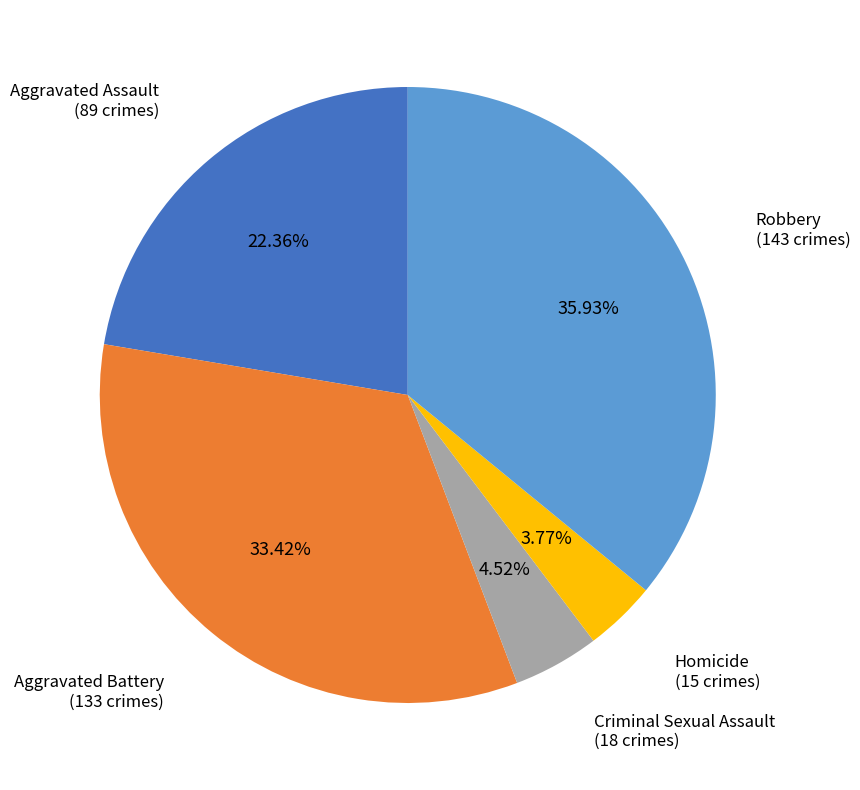

What percentage is the Aggravated Assault slice, to the nearest percent?

22%